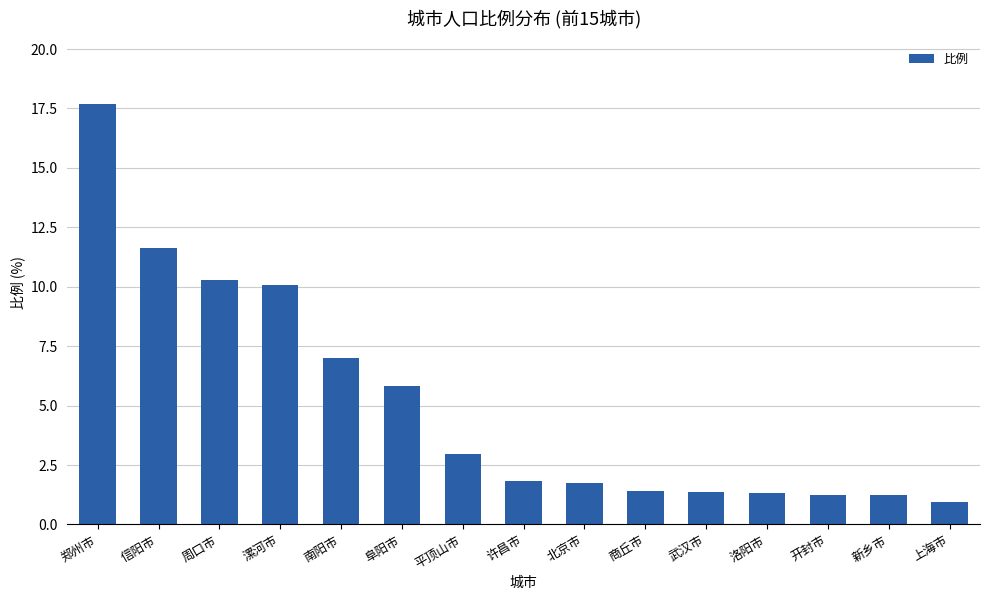

Where is the data nearest to the value 9?

漯河市